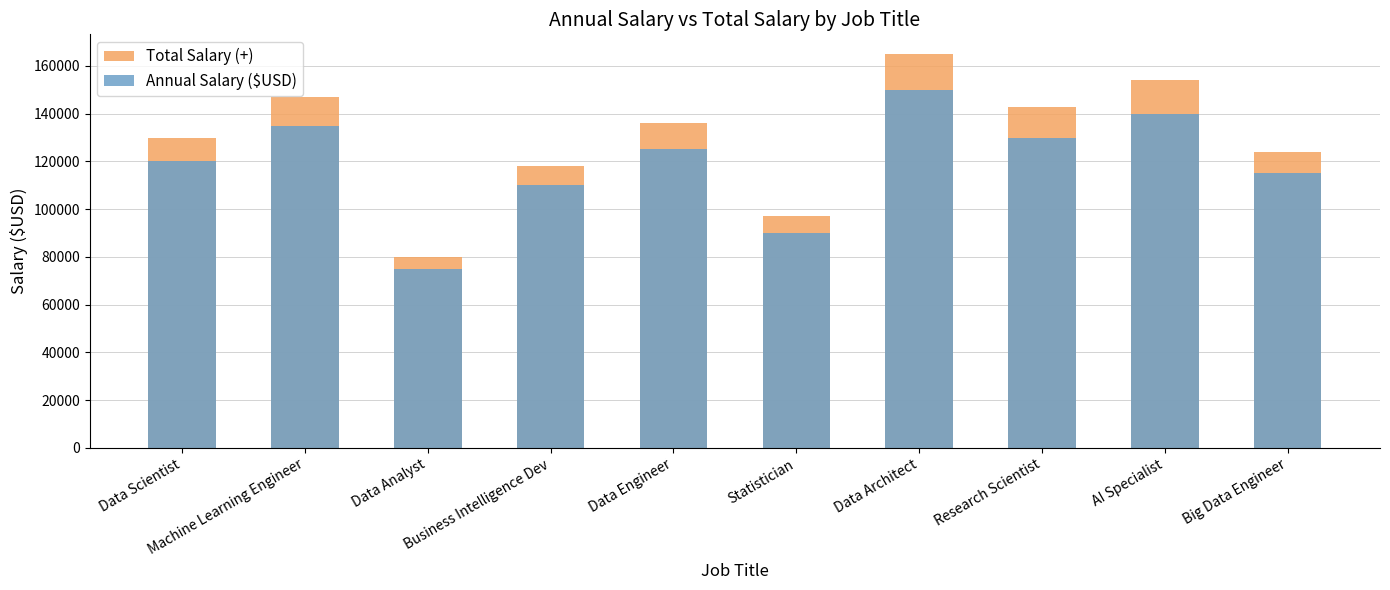

What is the sum of the Annual Salary ($USD) values at Machine Learning Engineer and Big Data Engineer?

250000